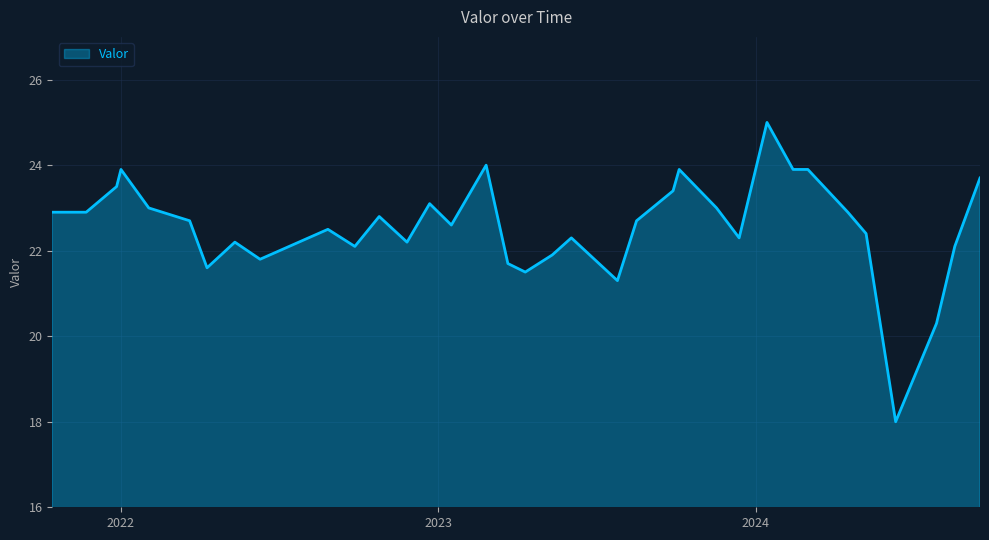

What is the difference between the maximum and minimum values?

7.0